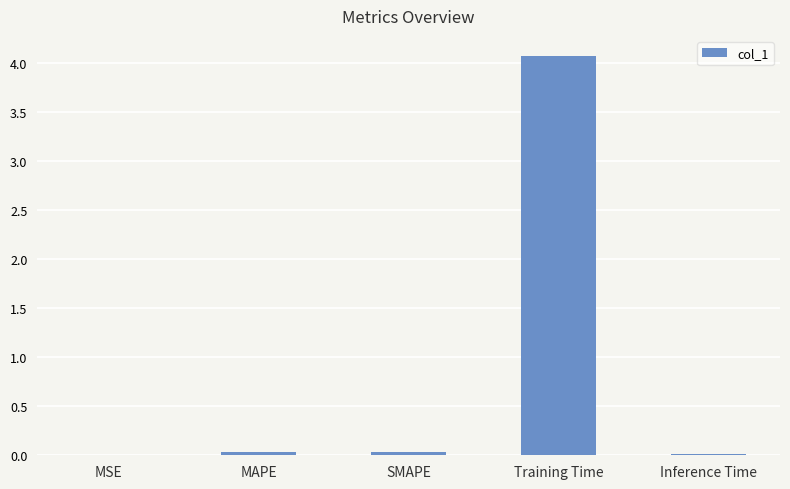

What is the greatest value displayed?

4.1